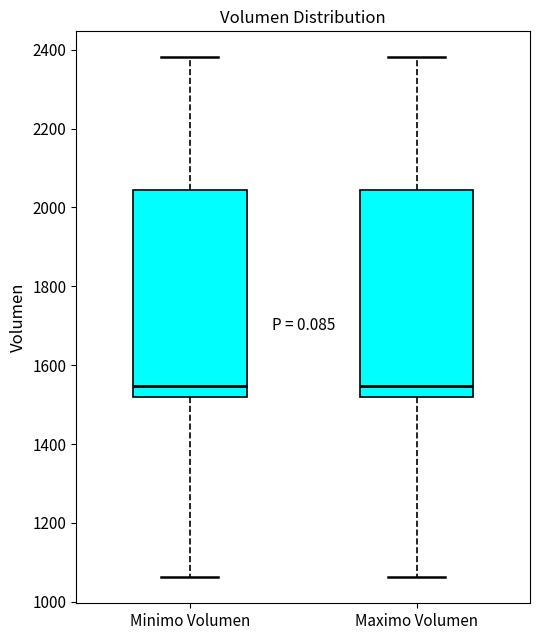

Where is the upper edge of the box for Minimo Volumen on the y-axis? The values are not printed on the chart, so give them approximately, as read against the axis.

2040